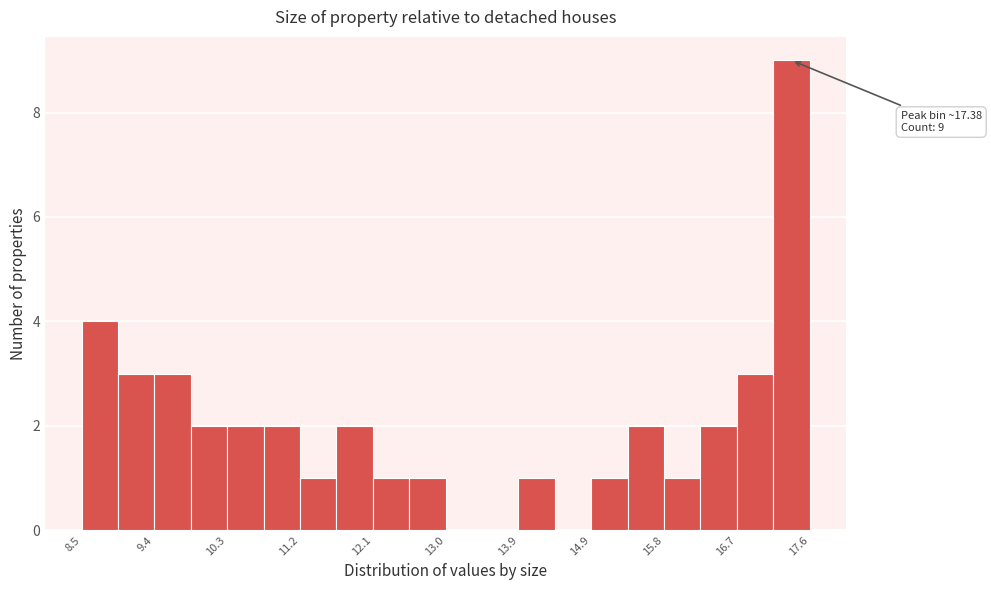

Which range on the x-axis has the tallest bar?

17.1 to 17.6